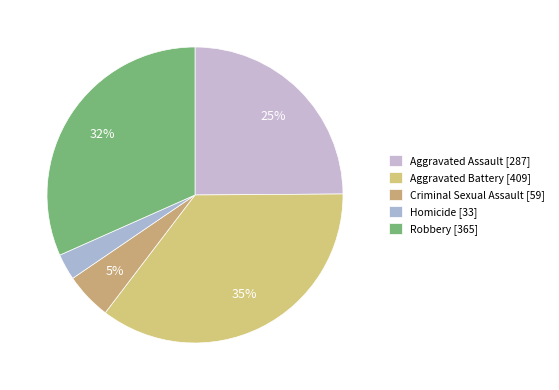

Count the number of slices in the pie.

5